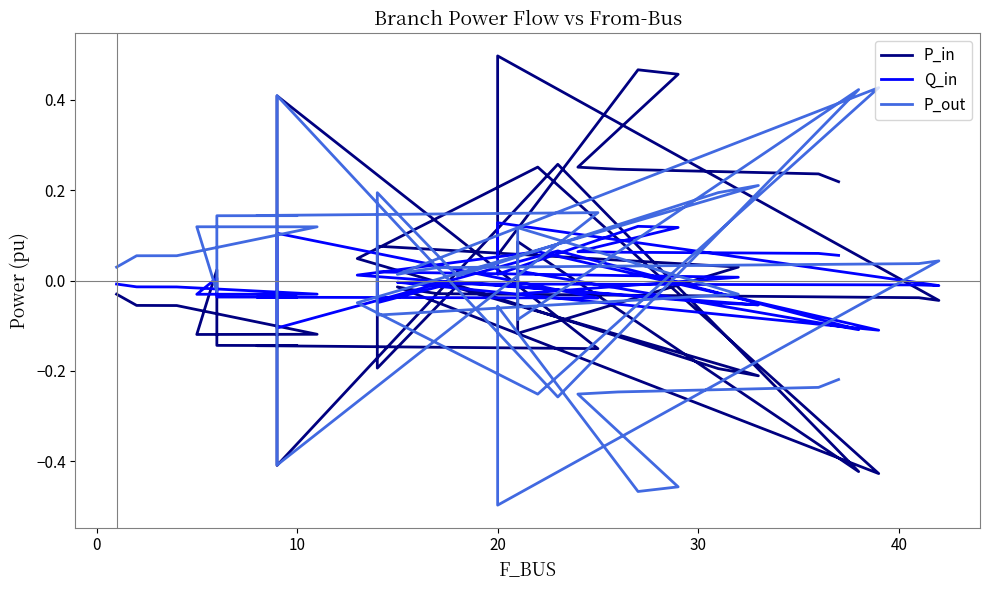

How many intersections are there between P_in and Q_in?

13